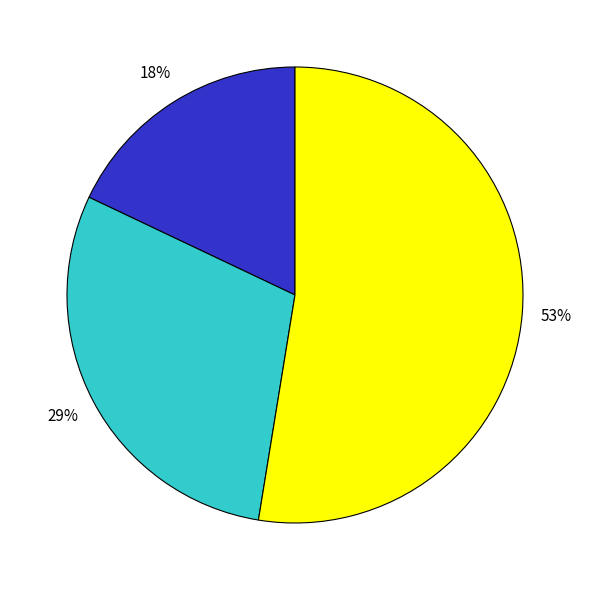

To the nearest percent, what is the average slice percentage?

33%